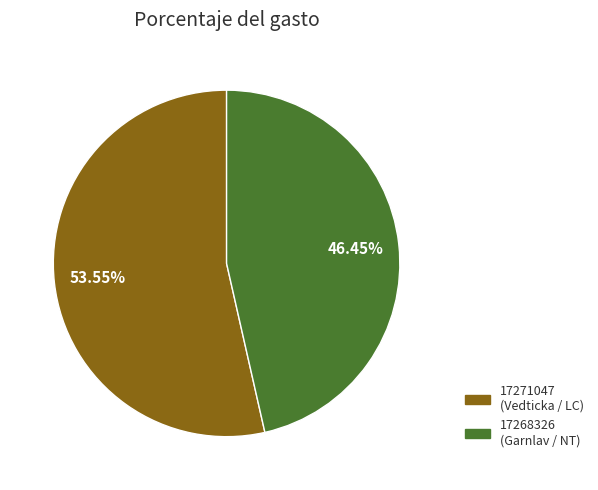

Combined, do 17268326 and 17271047 account for over 50%?

Yes